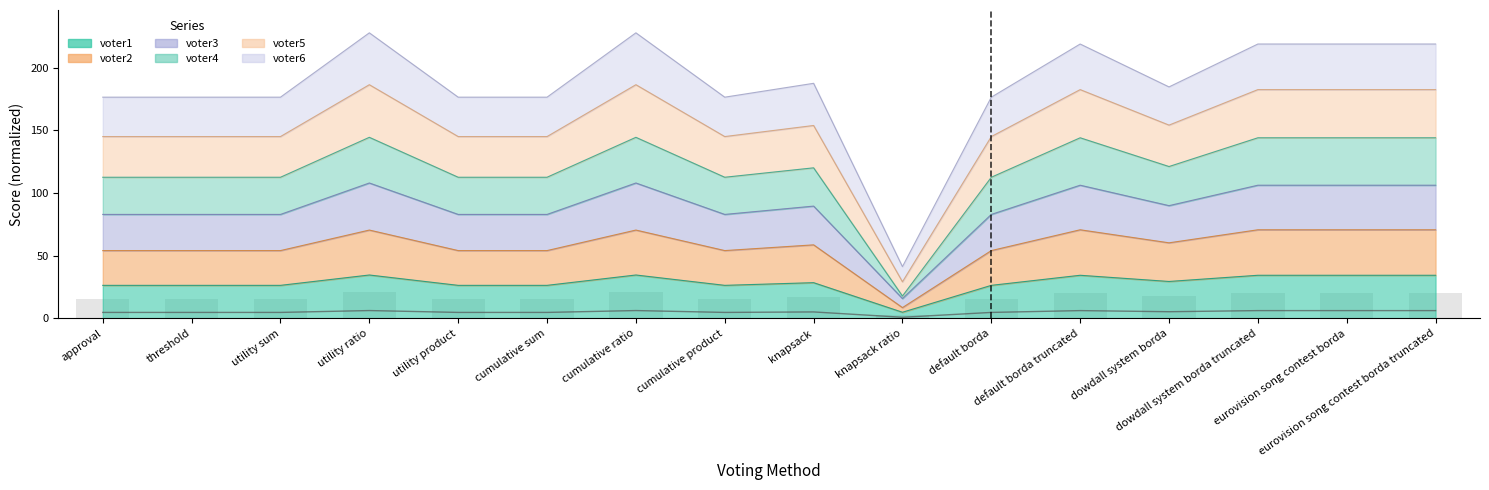

The voter1 series shows 6.9 at approval. True or false?

False